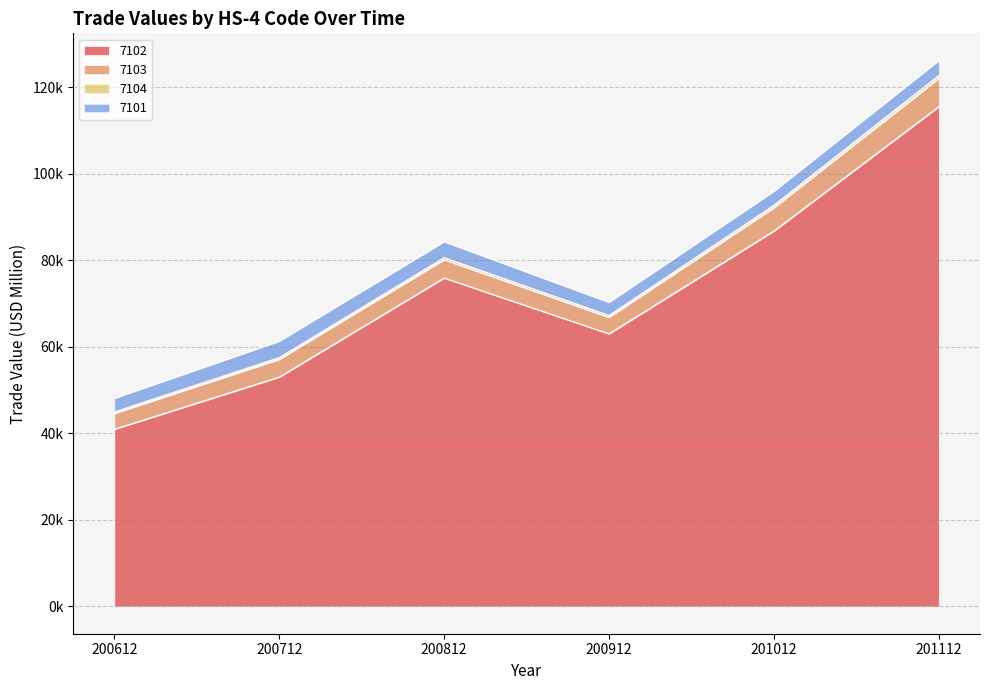

Does the chart have visible grid lines?

Yes